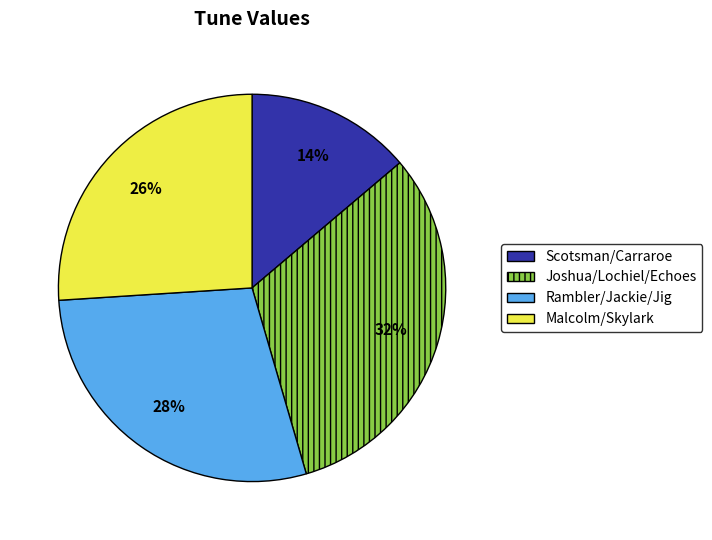

Rank the categories by value from lowest to highest.

Scotsman/Carraroe, Malcolm/Skylark, Rambler/Jackie/Jig, Joshua/Lochiel/Echoes